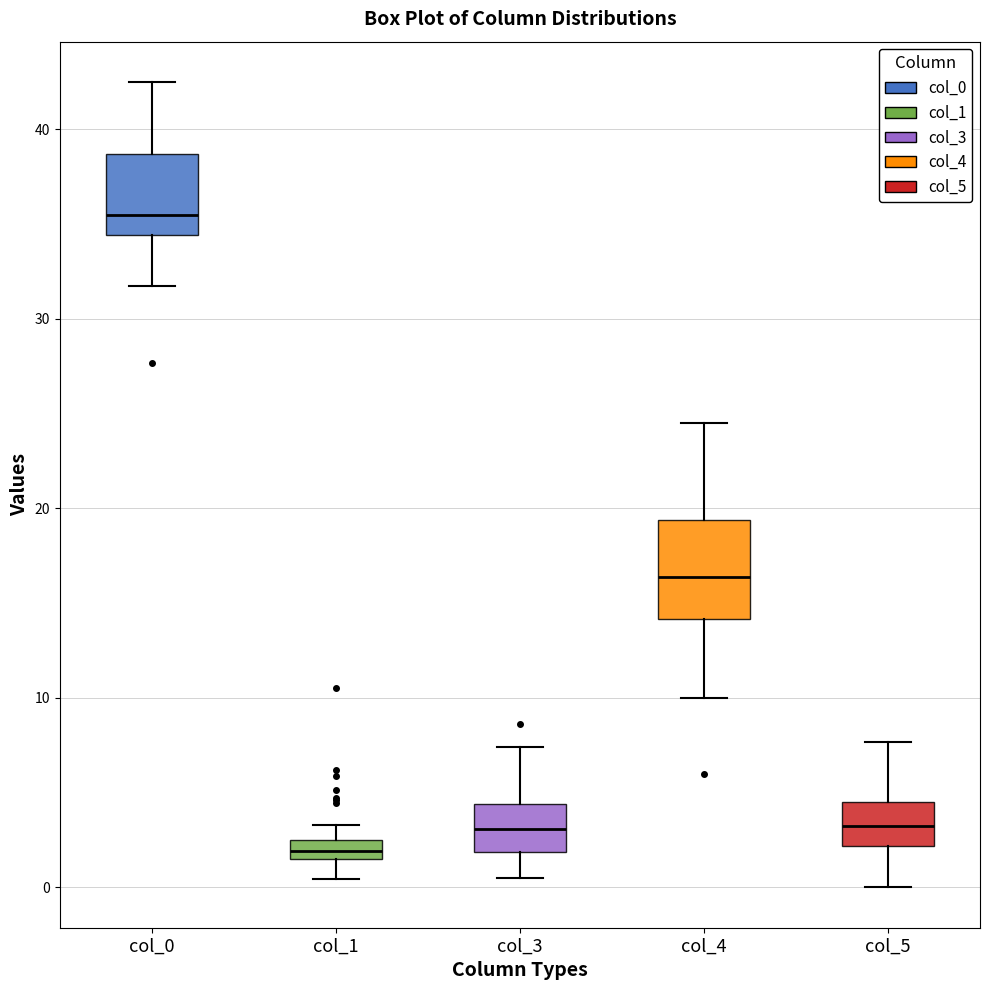

Which box has the highest median line?

col_0